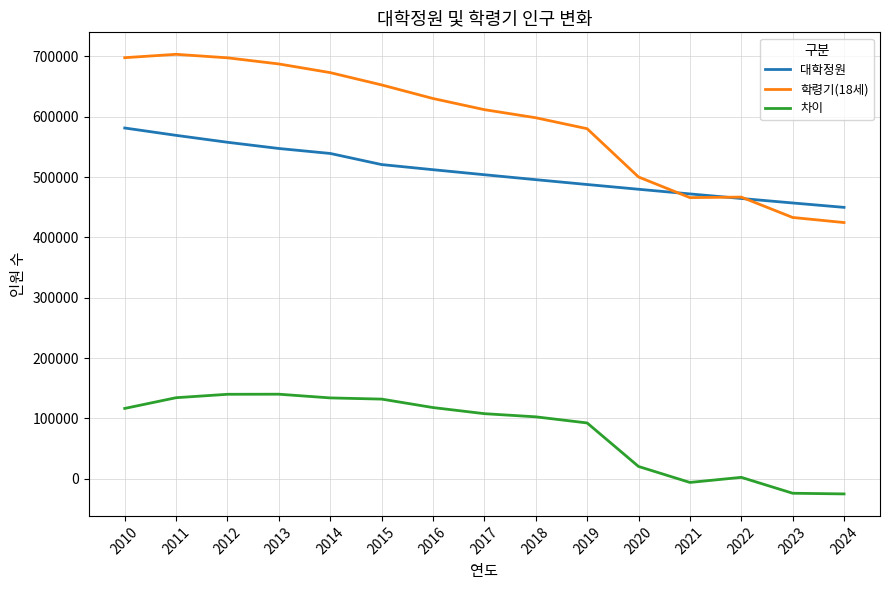

How many lines are shown in the chart?

3